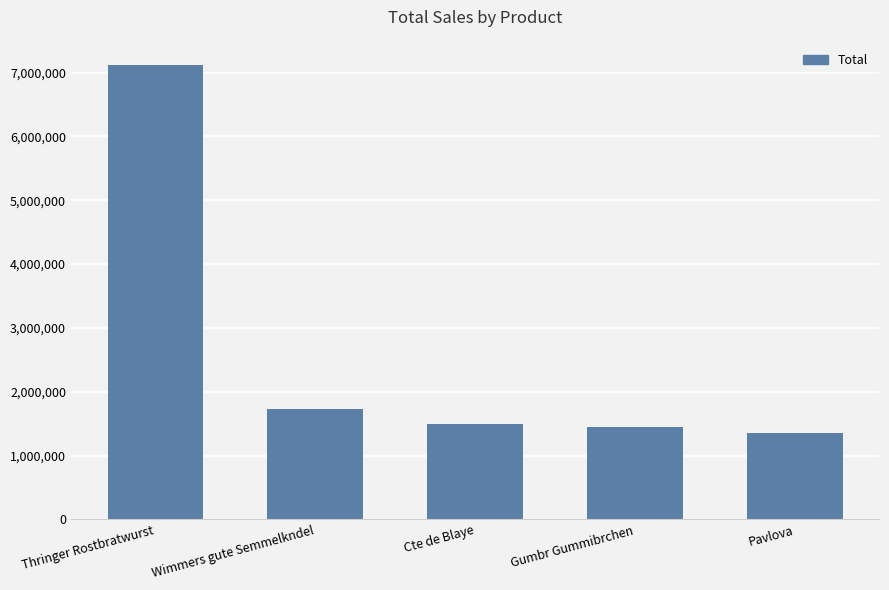

What is the value of the 5th bar from the left?

1360644